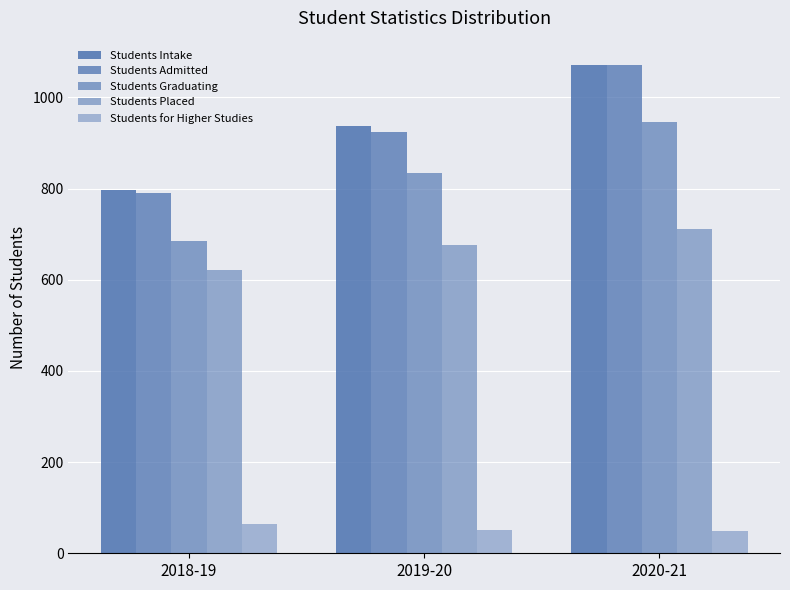

What is the lowest value of the Students Intake series?

798